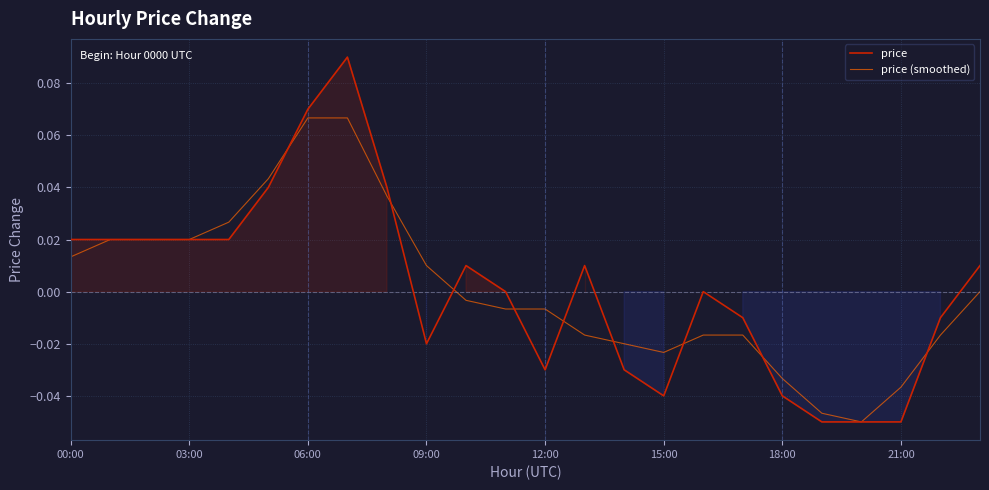

Where is price nearest to the value 0?

11